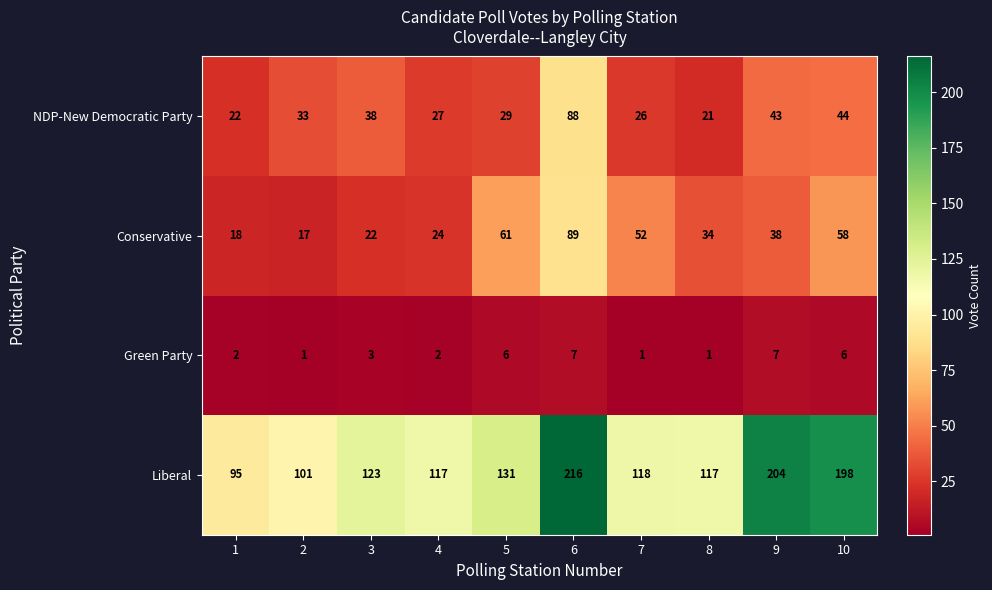

Where is Green Party nearest to the value 4?

3